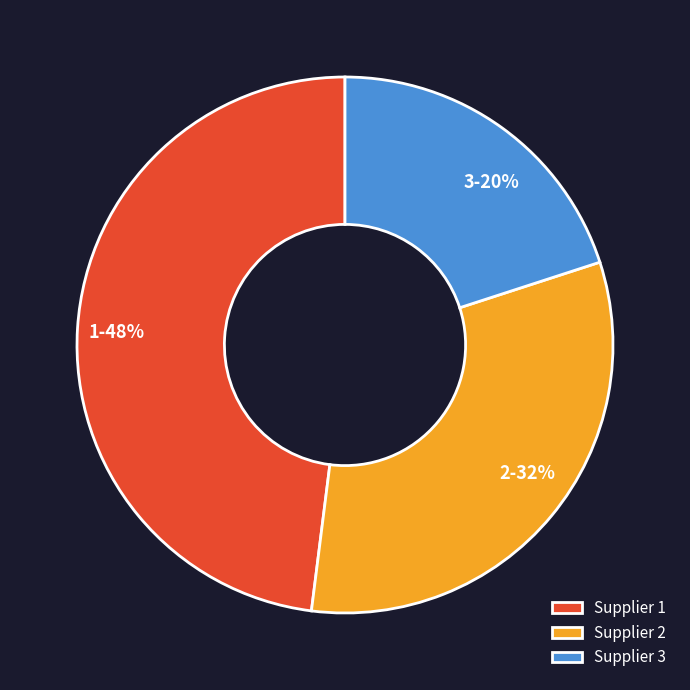

Is the sum of Supplier 2 and Supplier 3 greater than half?

Yes